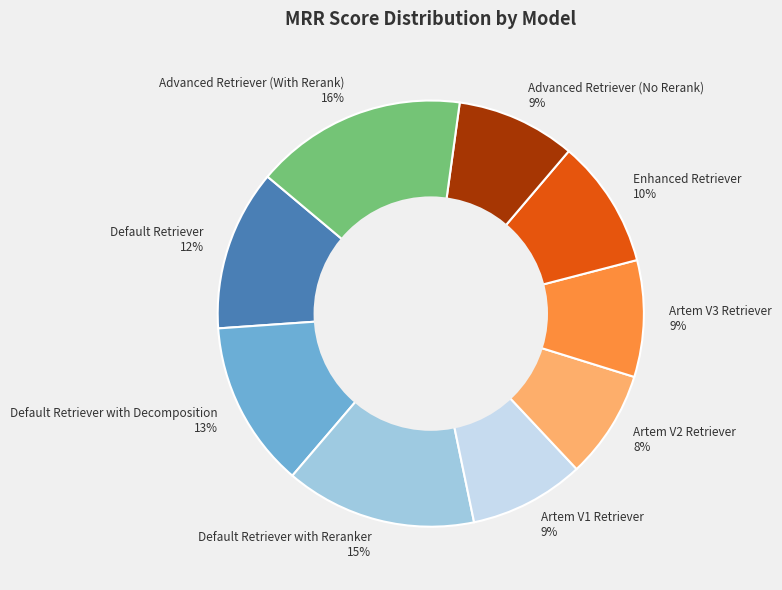

To the nearest percent, what is the difference between the largest and smallest slice percentages?

8%